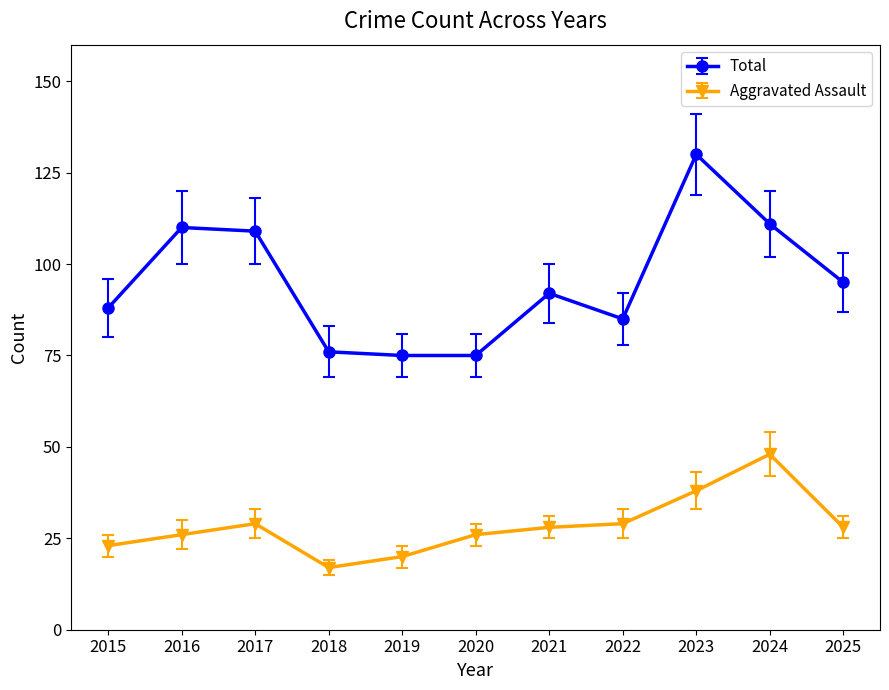

What is the difference between the second highest and minimum values in the Aggravated Assault series?

21